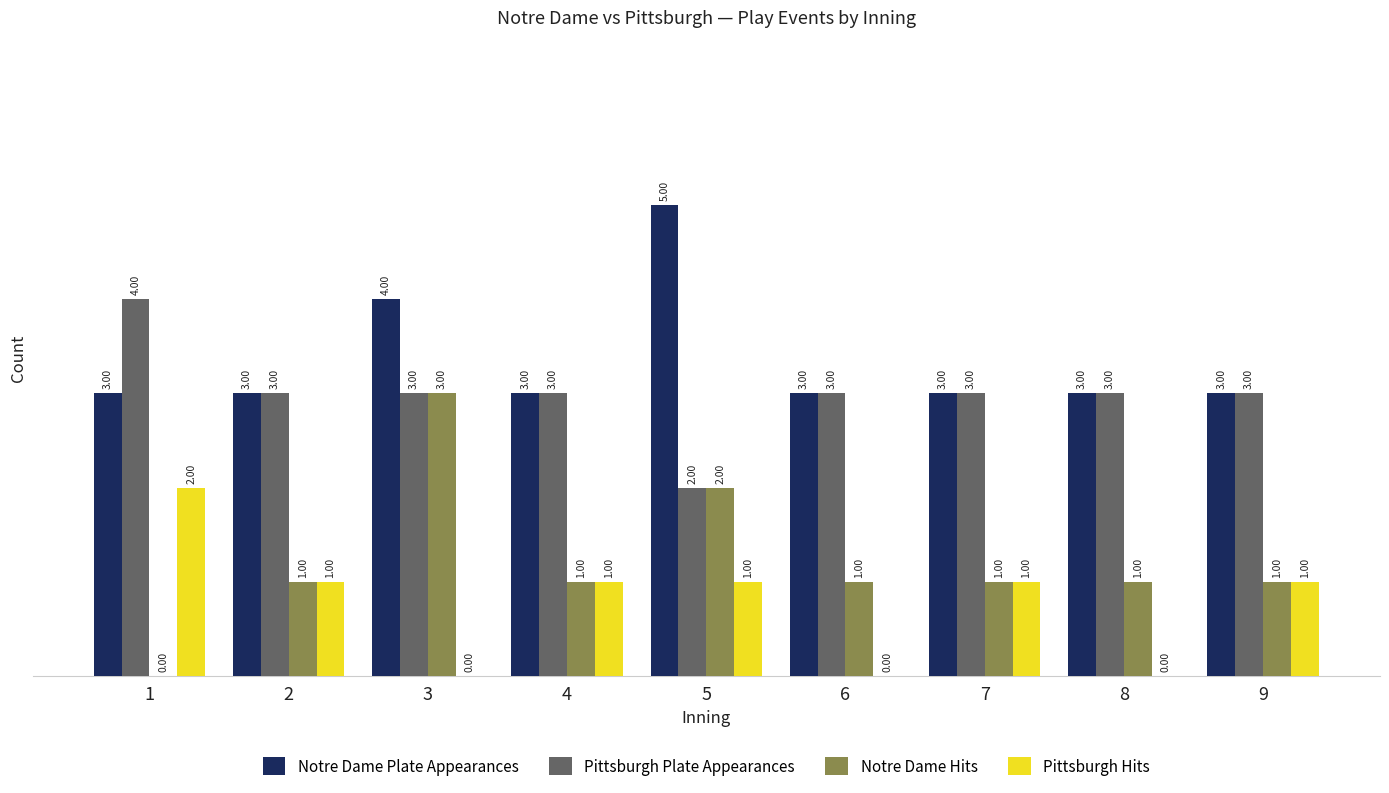

How many groups of bars are there?

9